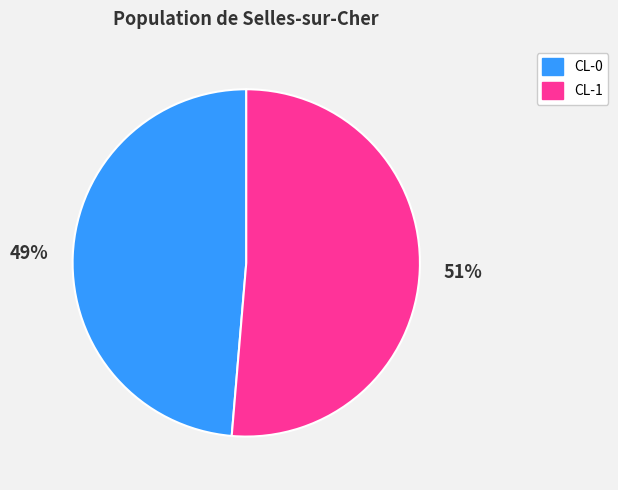

To the nearest percent, what portion does CL-1 represent?

51%